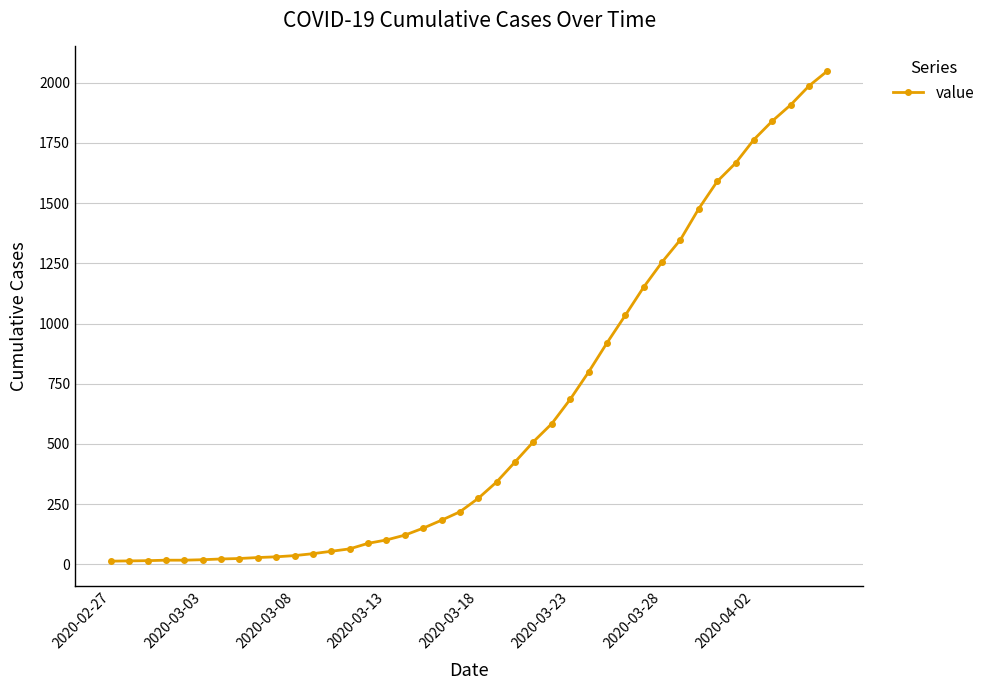

What is the difference between the maximum and second lowest values?

2035